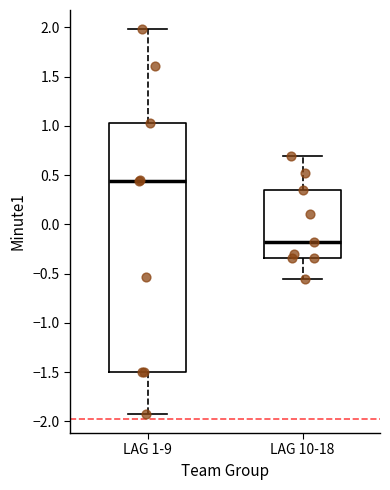

Reading left to right, transcribe this box plot: for each box, give where its median line is, the range the box spans, and where its two whiskers end, as read against the y-axis. The values are not printed on the chart, so give them approximately, as read against the axis.

LAG 1-9: median 0.45, box -1.50 to 1.00, whiskers -1.90 to 2.00
LAG 10-18: median -0.20, box -0.35 to 0.35, whiskers -0.55 to 0.70